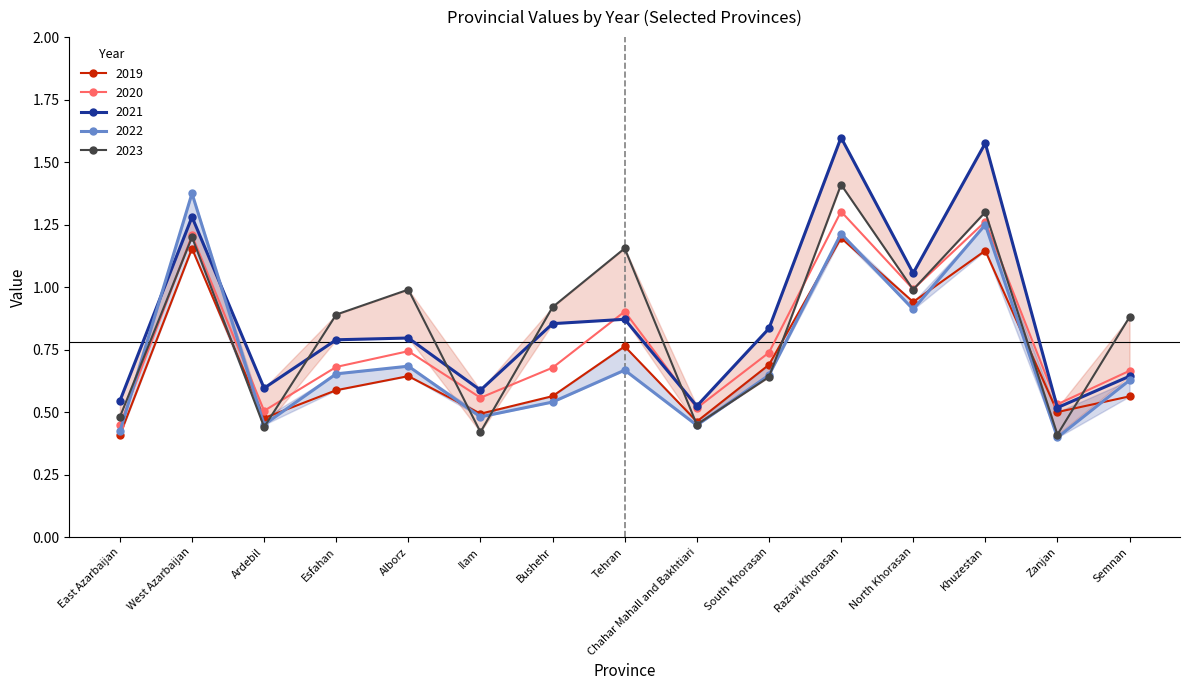

Which series changed the most between East Azarbaijan and Zanjan?

2019